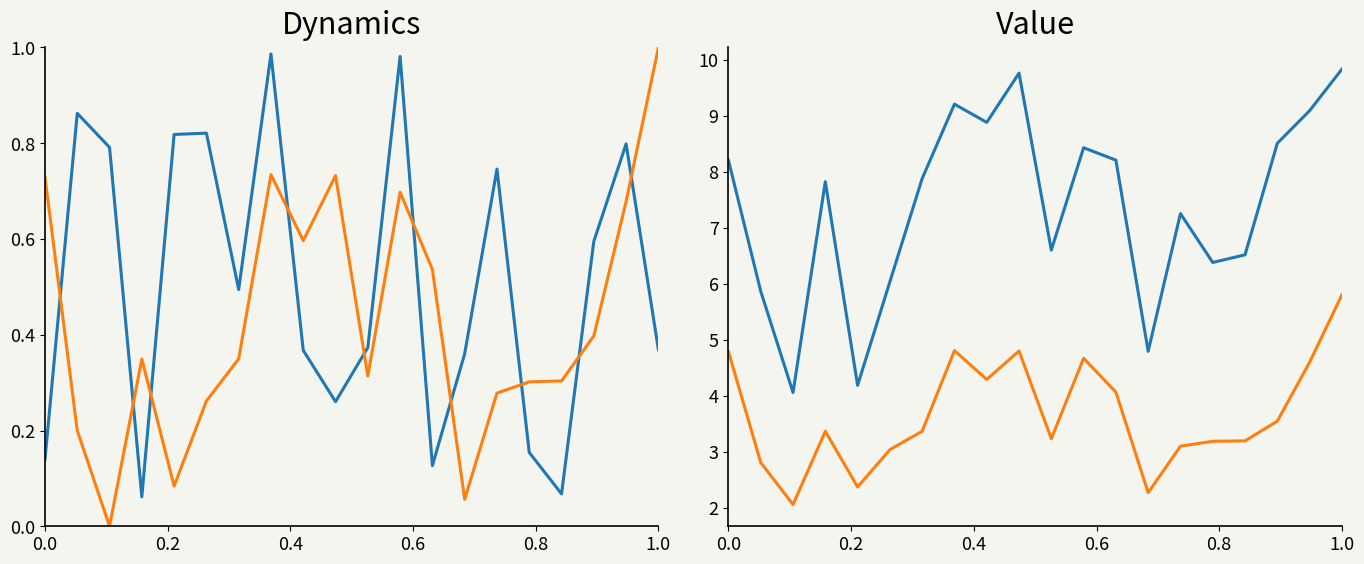

How many values in the CV2 series exceed 3?

16